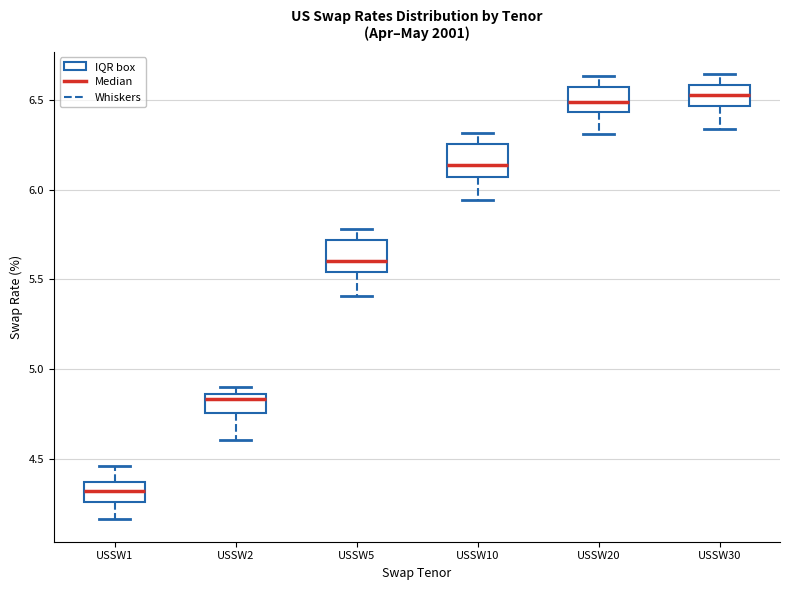

Where is the upper edge of the box for USSW1 on the y-axis? The values are not printed on the chart, so give them approximately, as read against the axis.

4.35